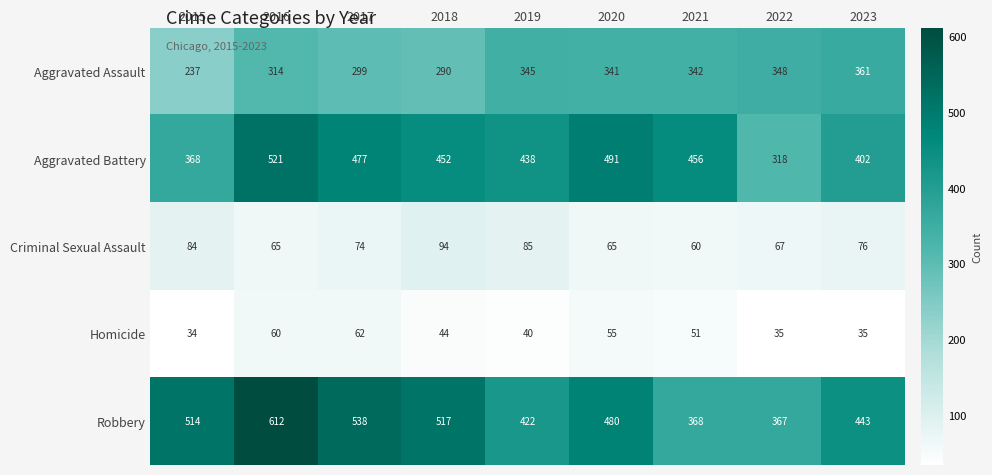

Rank the series by their maximum value, from lowest to highest.

Homicide, Criminal Sexual Assault, Aggravated Assault, Aggravated Battery, Robbery